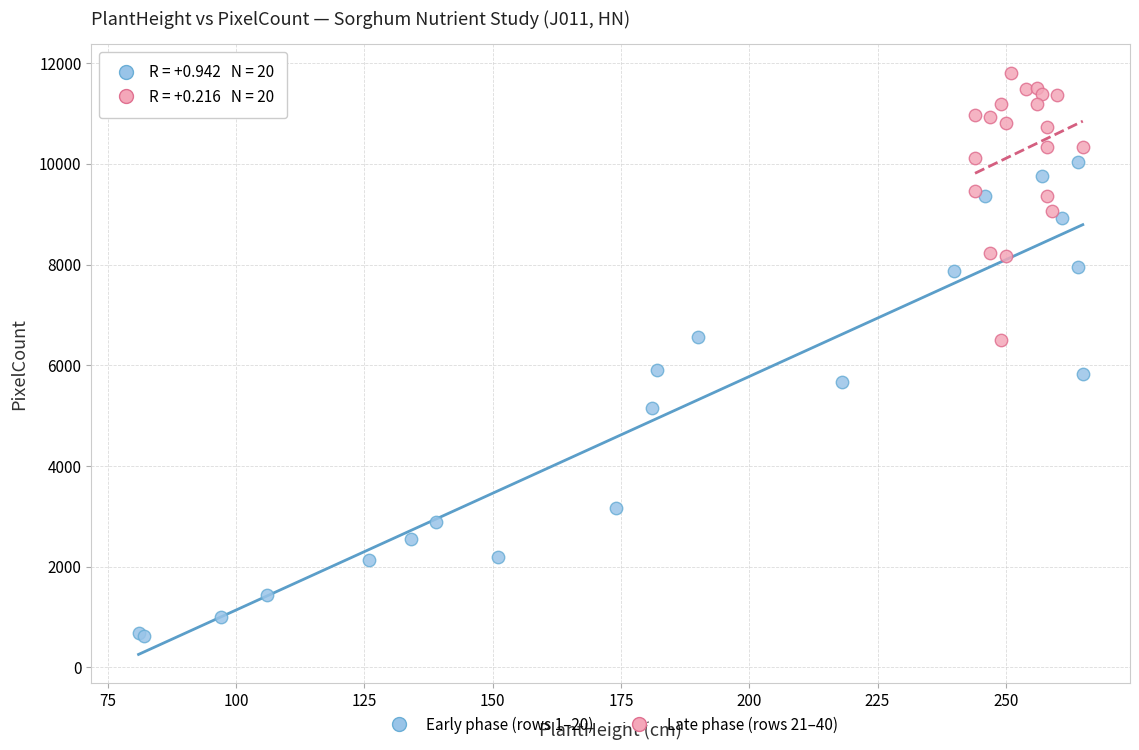

Which series reaches the minimum Y coordinate?

Early phase (rows 1–20)